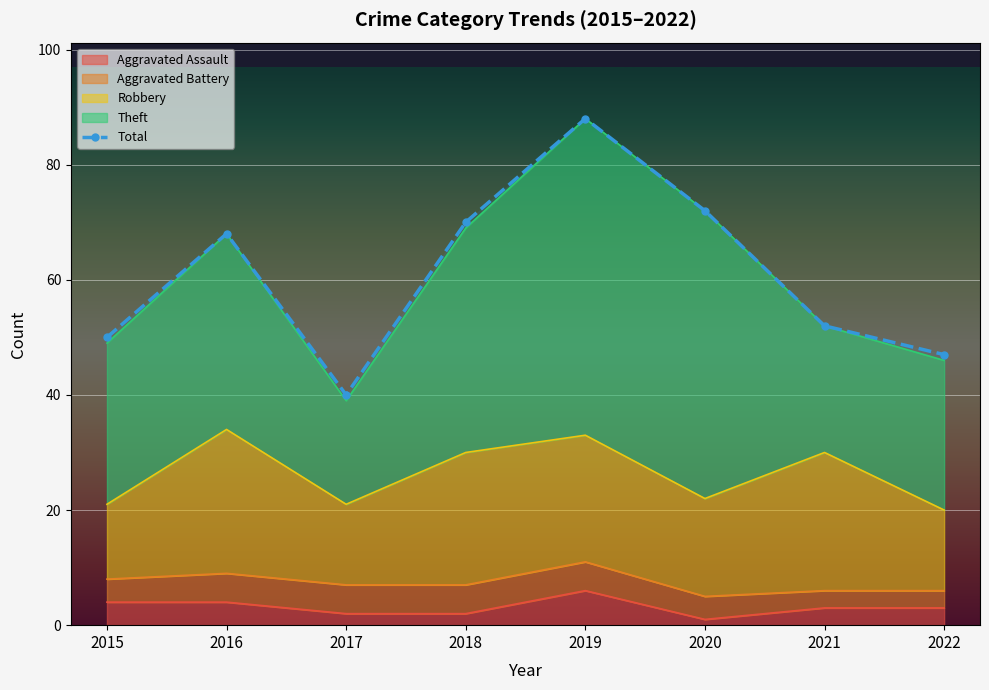

Reading left to right, what are all the values shown in this chart?

50	68	40	70	88	72	52	47